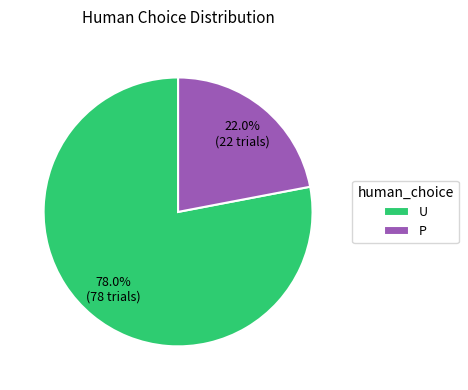

True or false: P accounts for 30% of the total.

False